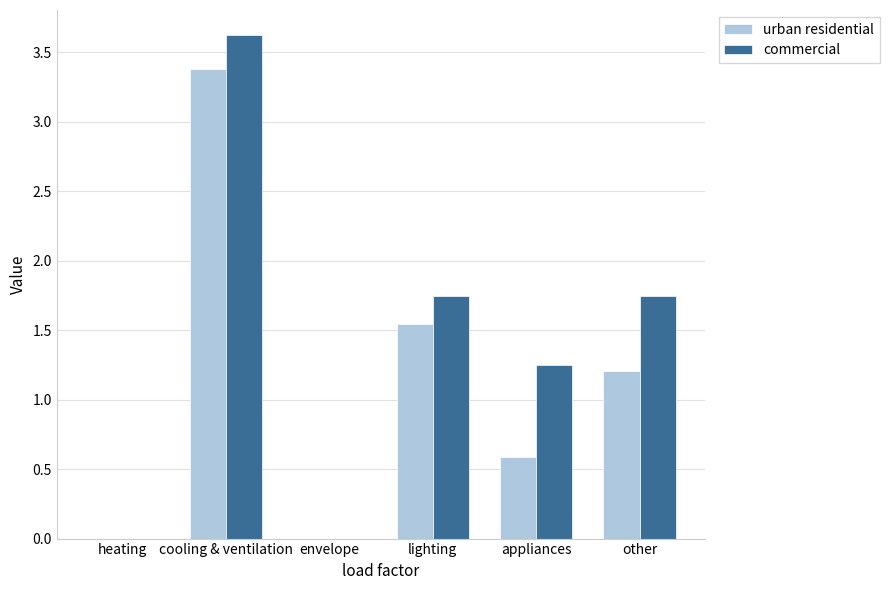

How many data points in commercial are above 1?

4